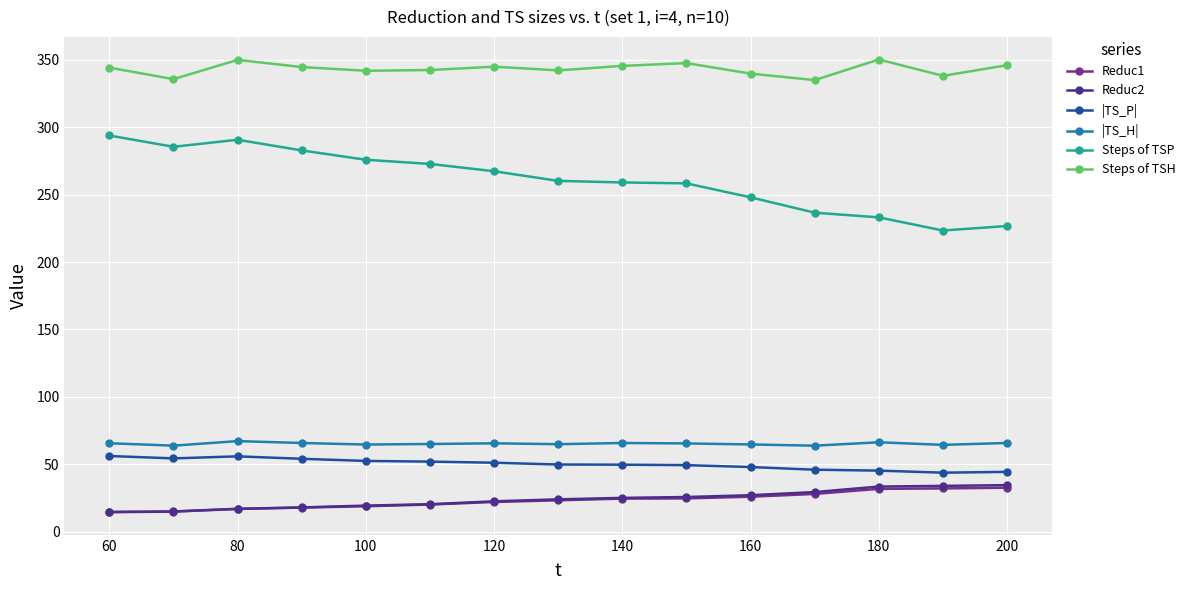

True or false: Steps of TSH and Reduc2 intersect in this chart.

False